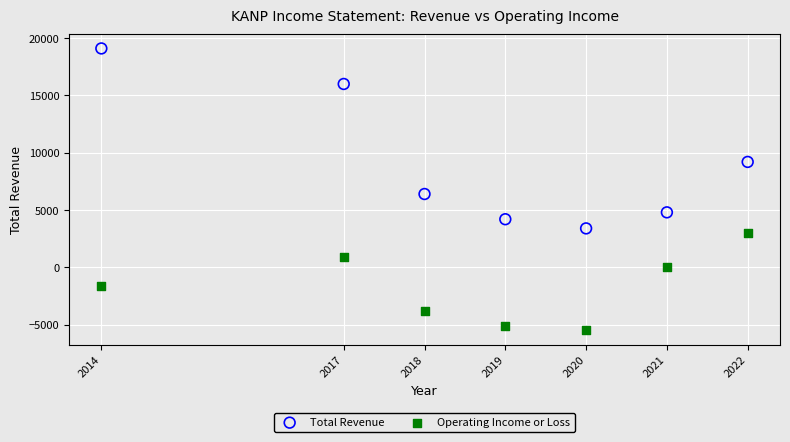

Which series has the widest spread of Y values?

Total Revenue